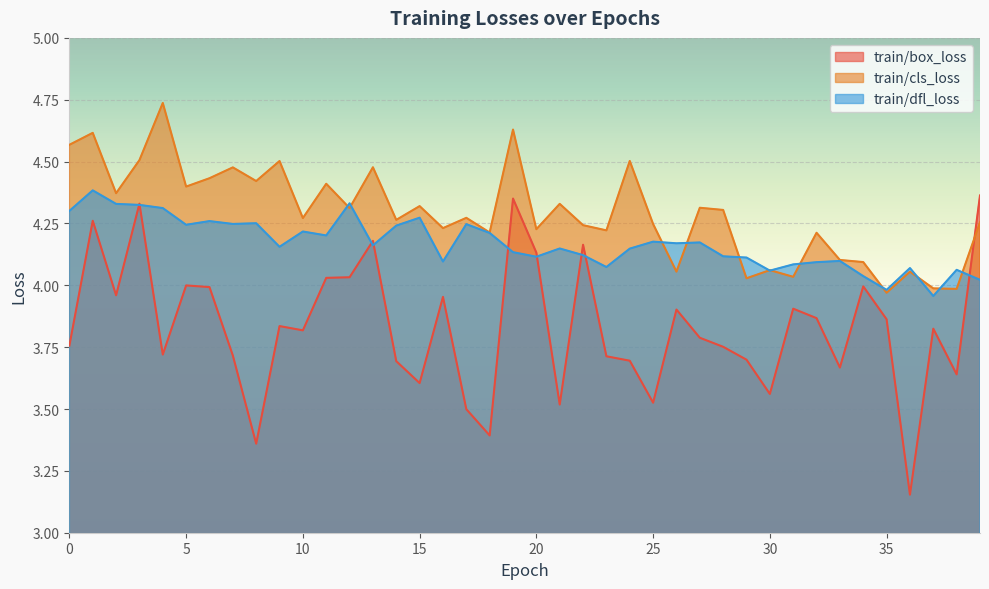

How many times do train/dfl_loss and train/box_loss cross each other?

9